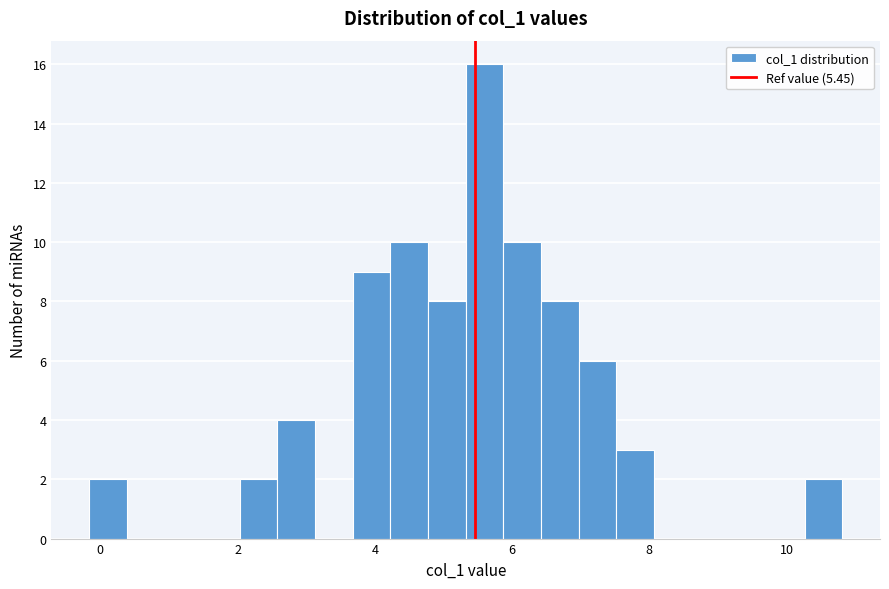

Around what value on the x-axis is the tallest bar? Give the approximate position of its centre, as read against the axis.

5.6